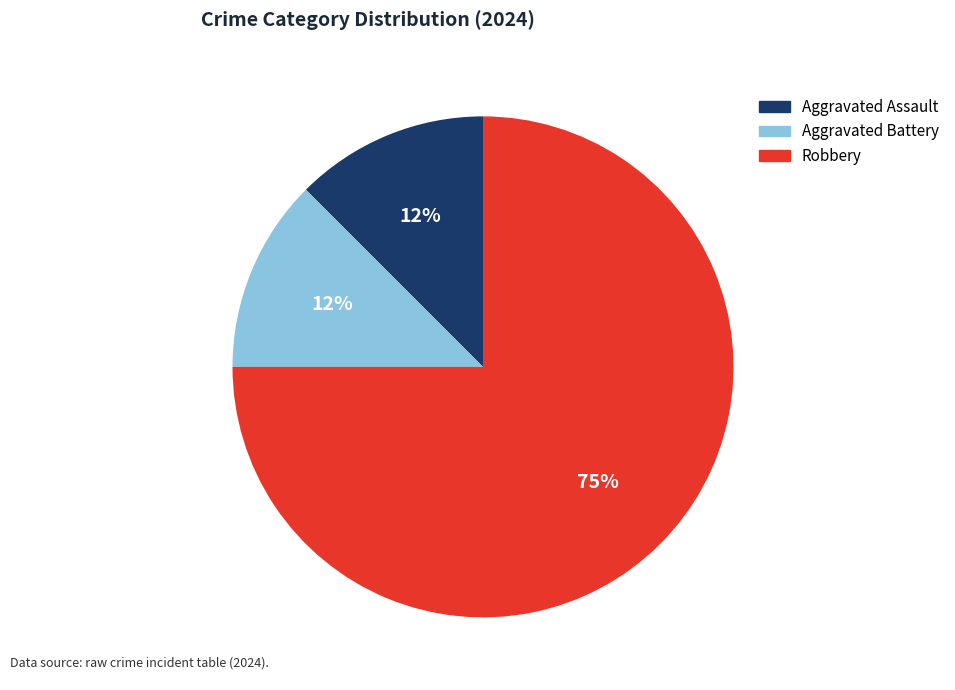

Between Robbery and Aggravated Assault, which is larger?

Robbery